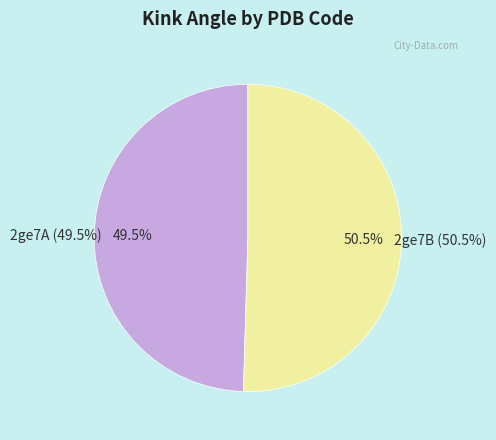

Does 2ge7B account for over 50% of the chart?

Yes